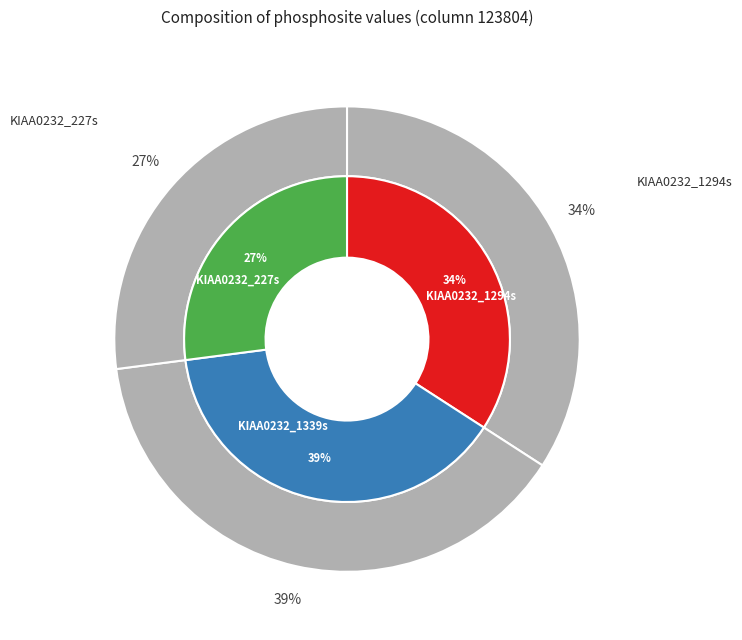

Does KIAA0232_1339s account for over 50% of the chart?

No